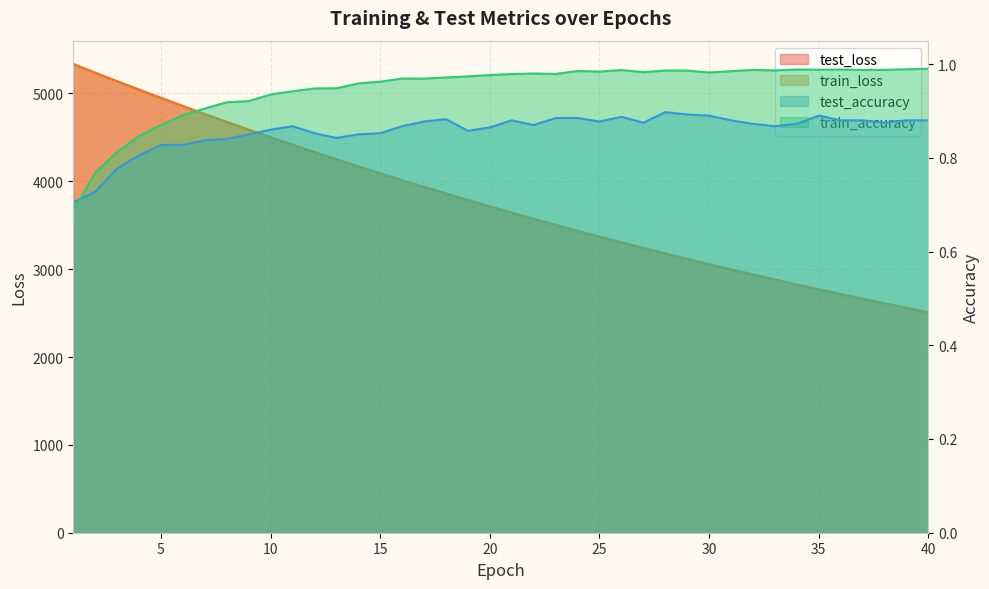

True or false: train_loss has a value of 4167.6 at 14.

True